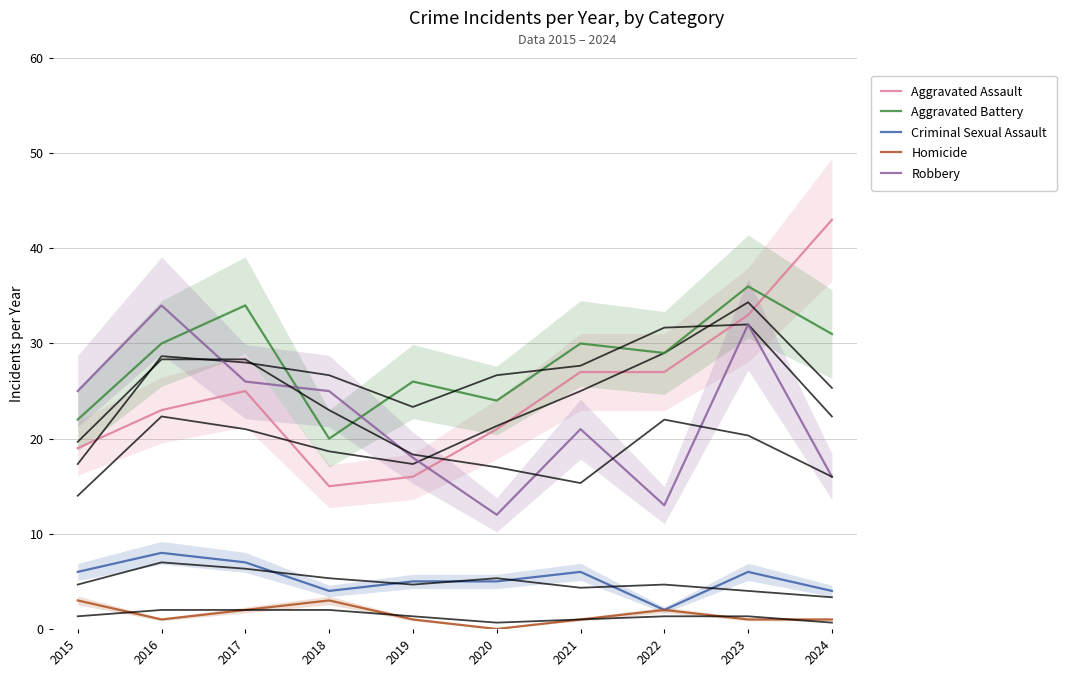

Rank the series at 2019 from lowest to highest value.

Homicide, Criminal Sexual Assault, Aggravated Assault, Robbery, Aggravated Battery